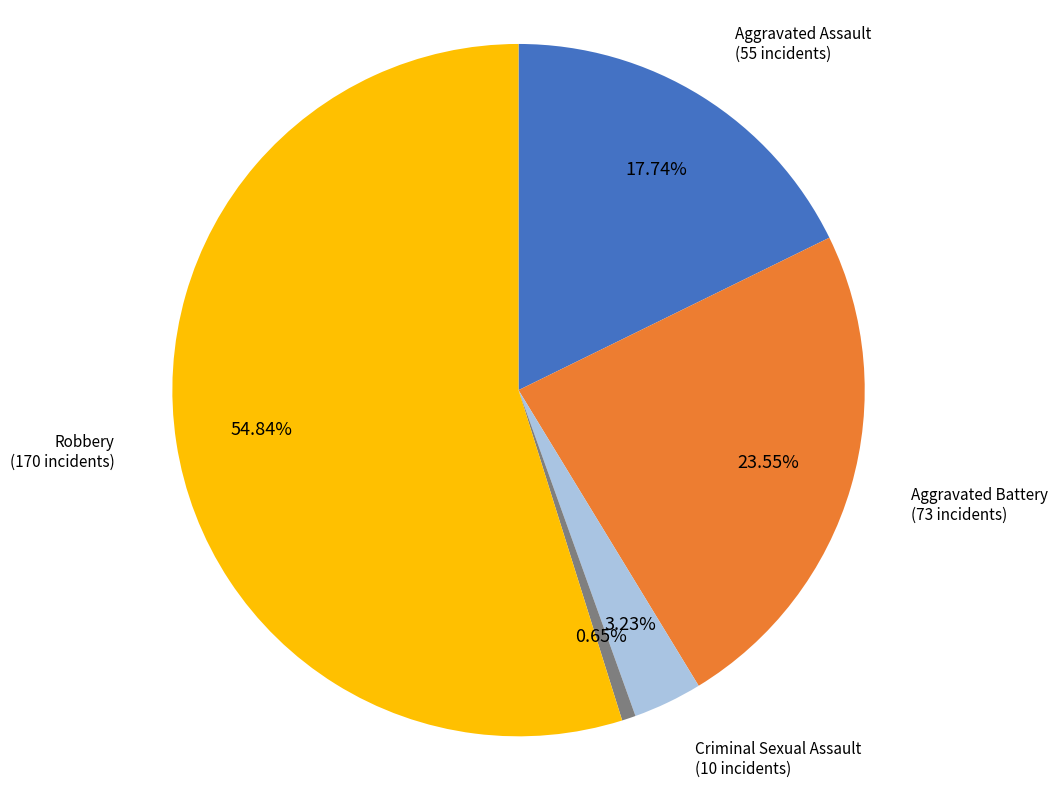

Does any single category account for the majority?

Yes